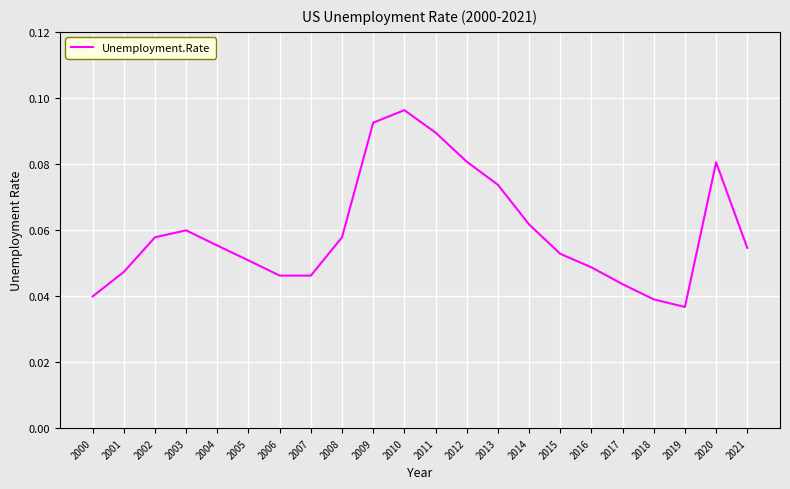

Which label corresponds to the largest value in the chart?

2010